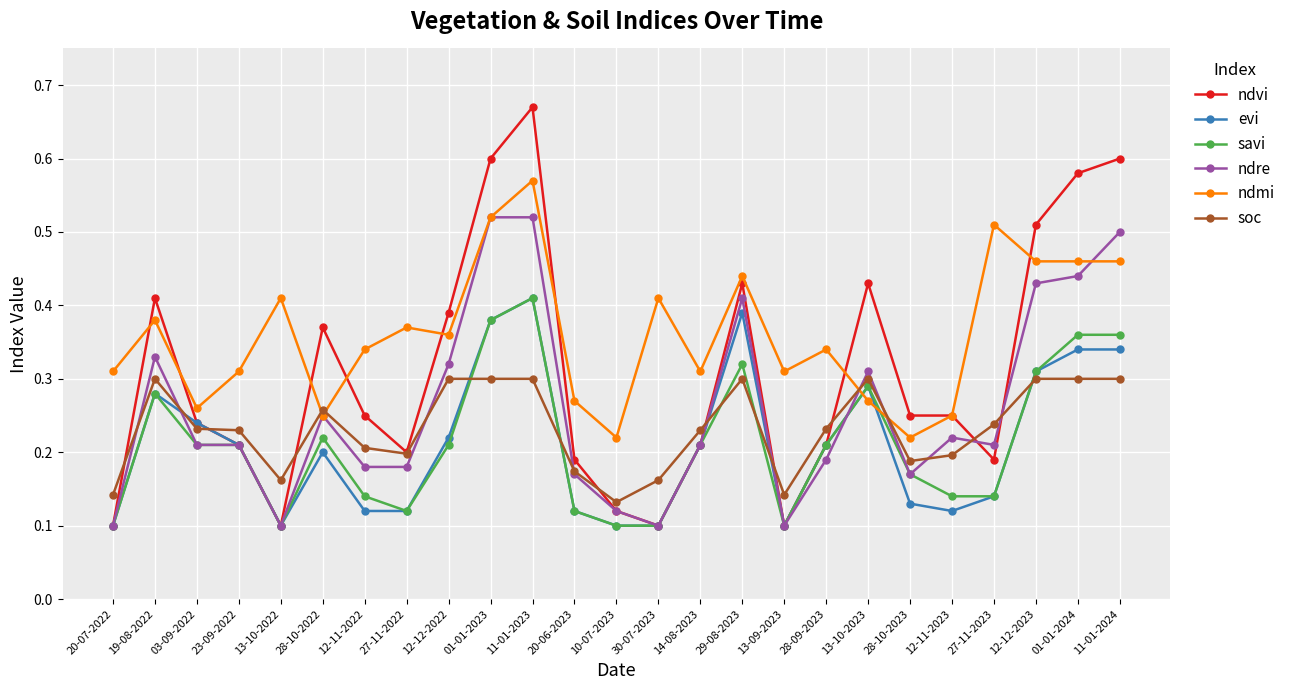

What is the total value across all series at 20-07-2022?

0.9